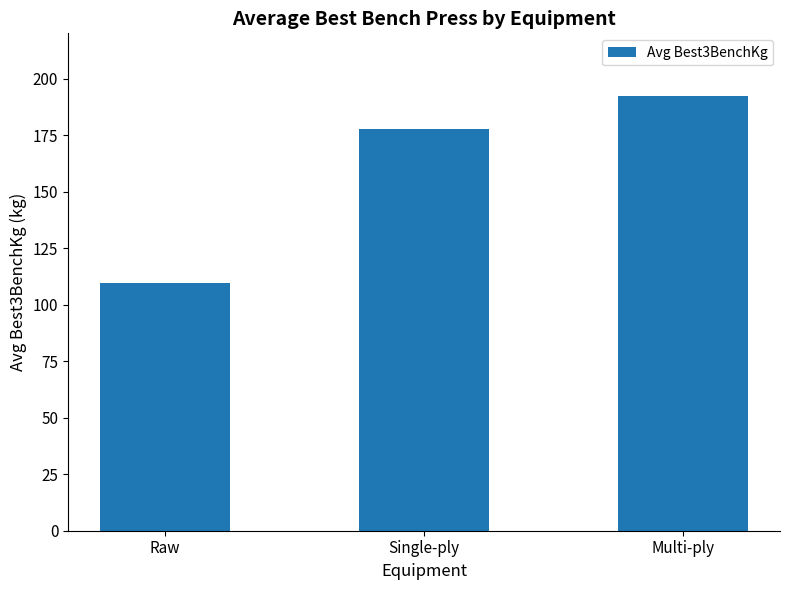

At which label is the value closest to 151?

Single-ply